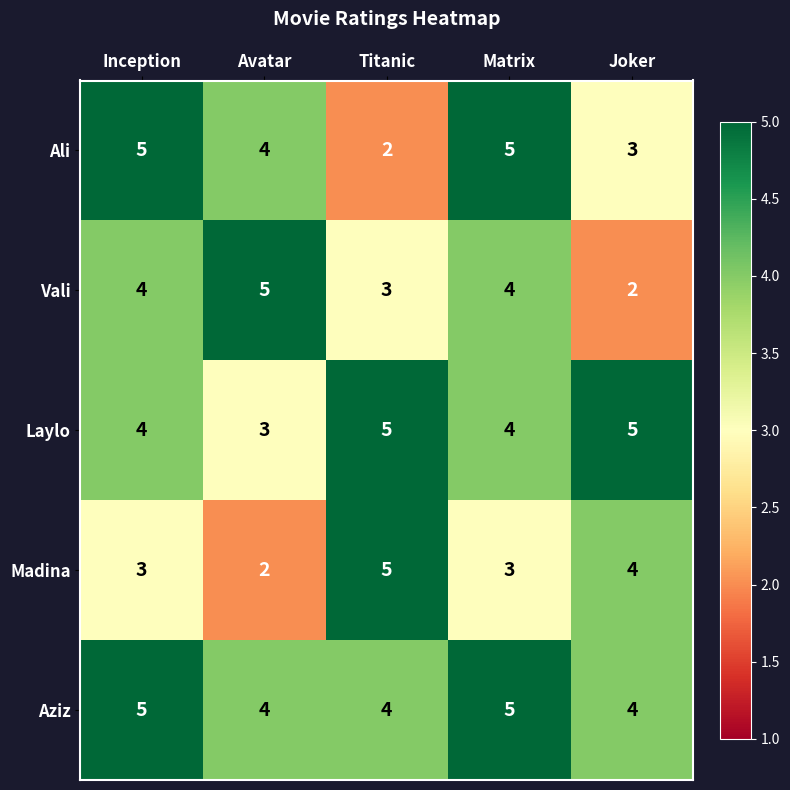

What is the greatest value displayed?

5